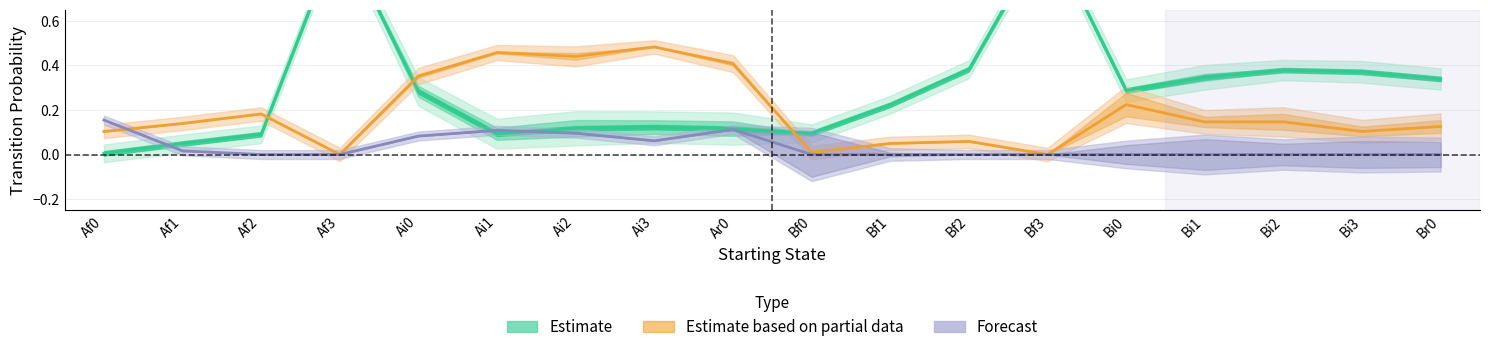

What is the difference between the Estimate based on partial data values at Ai1 and Bi3?

0.4